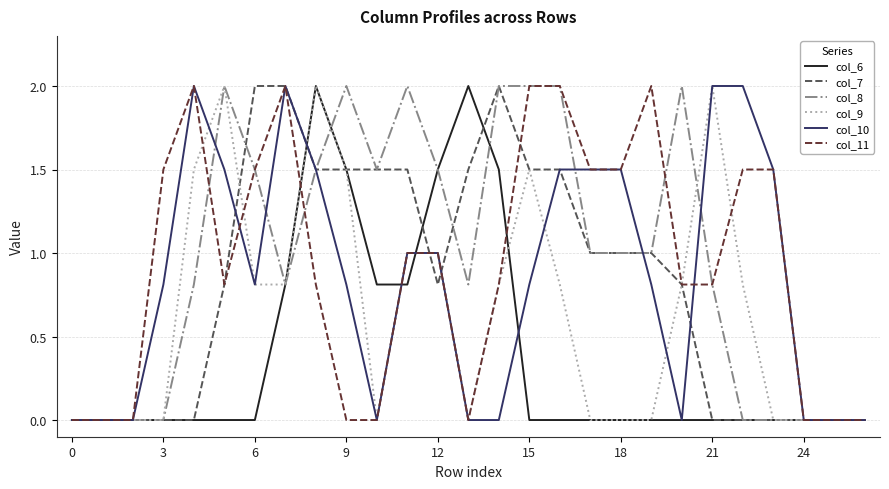

How many distinct data groups are displayed?

6